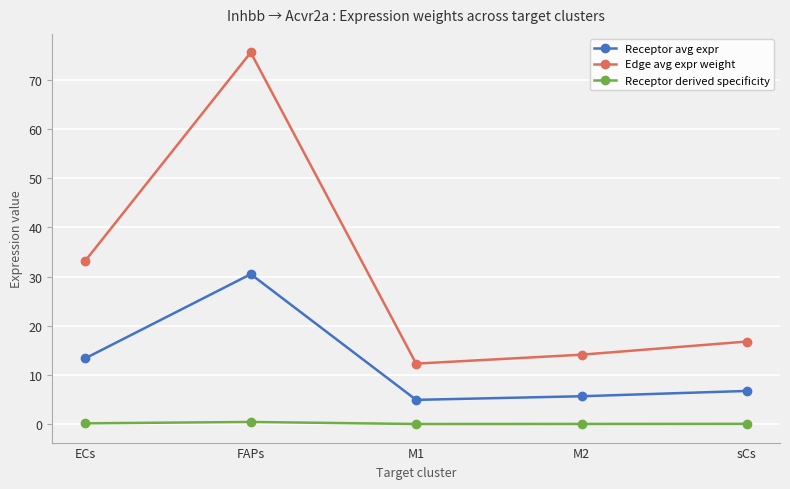

At how many categories does at least one series exceed 28?

2